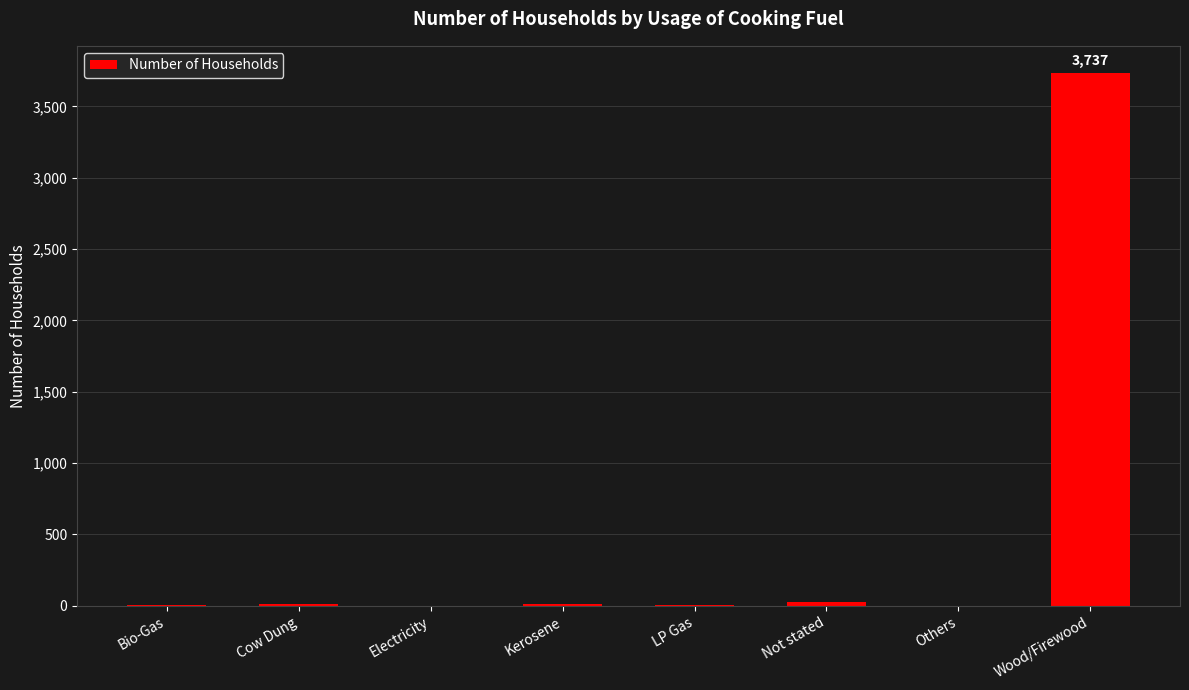

The value at Electricity is 0. True or false?

True